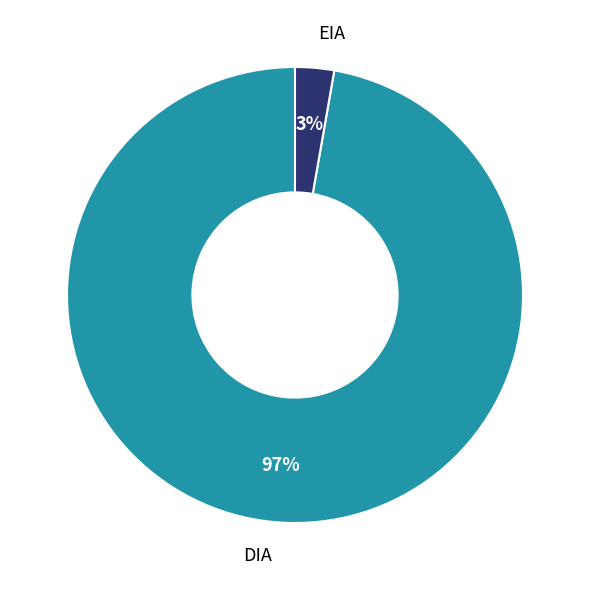

How many segments does this pie chart have?

2